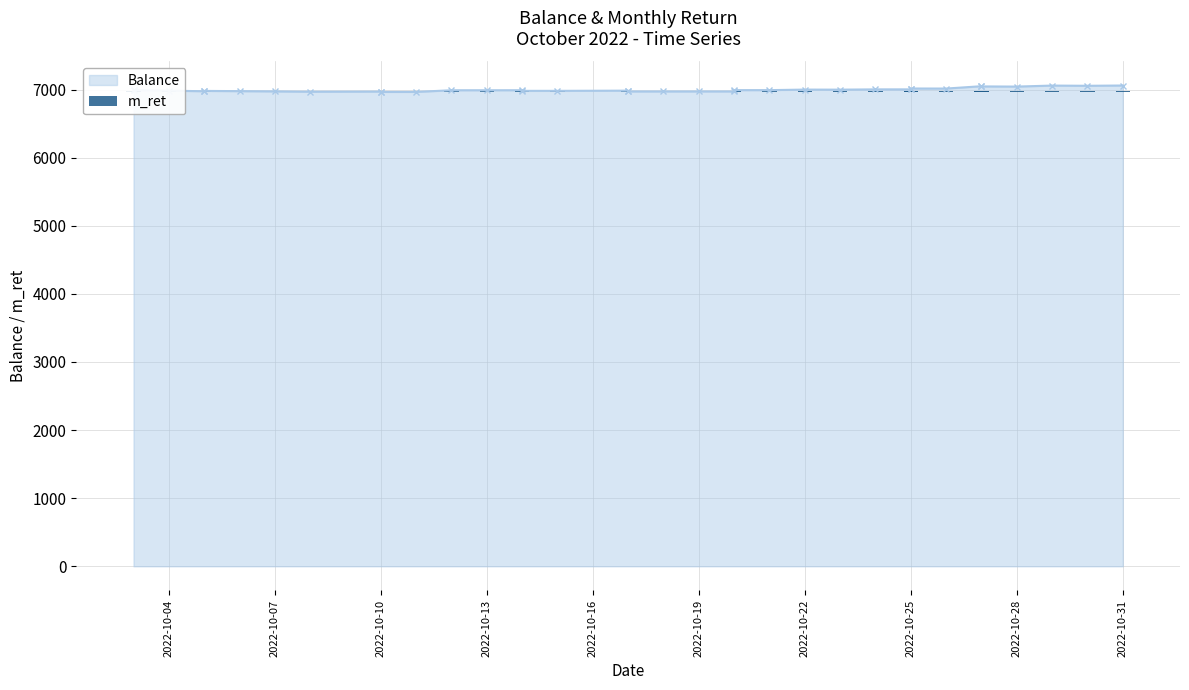

What is the minimum value shown in the chart?

6965.4